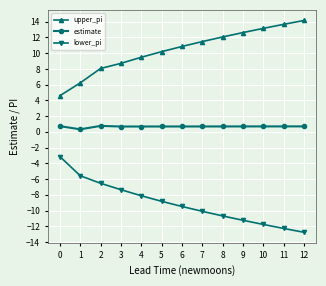

Rank the series by their maximum value, from highest to lowest.

upper_pi, estimate, lower_pi